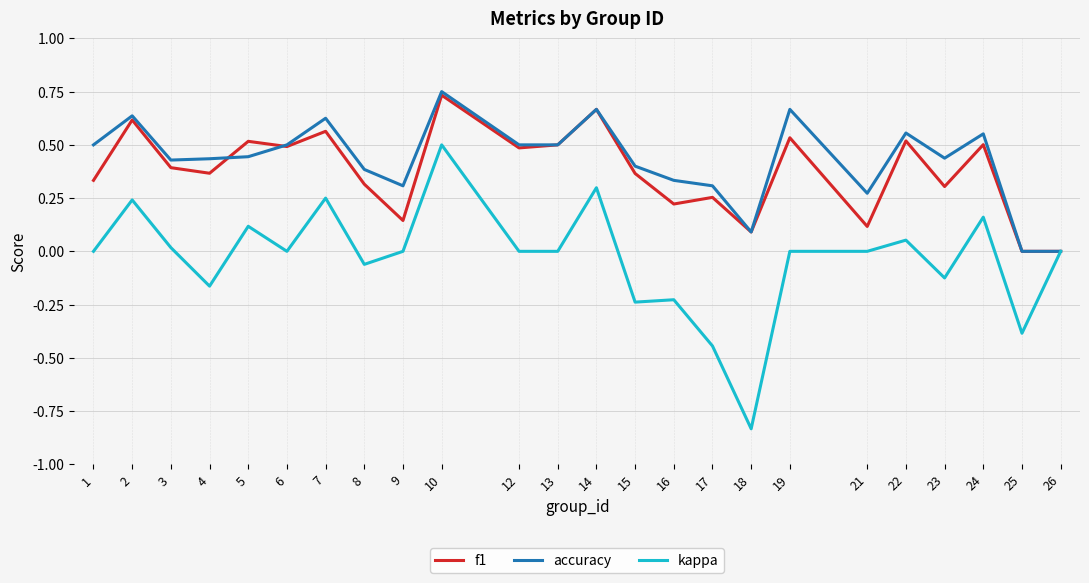

Which series has the widest spread of values?

kappa